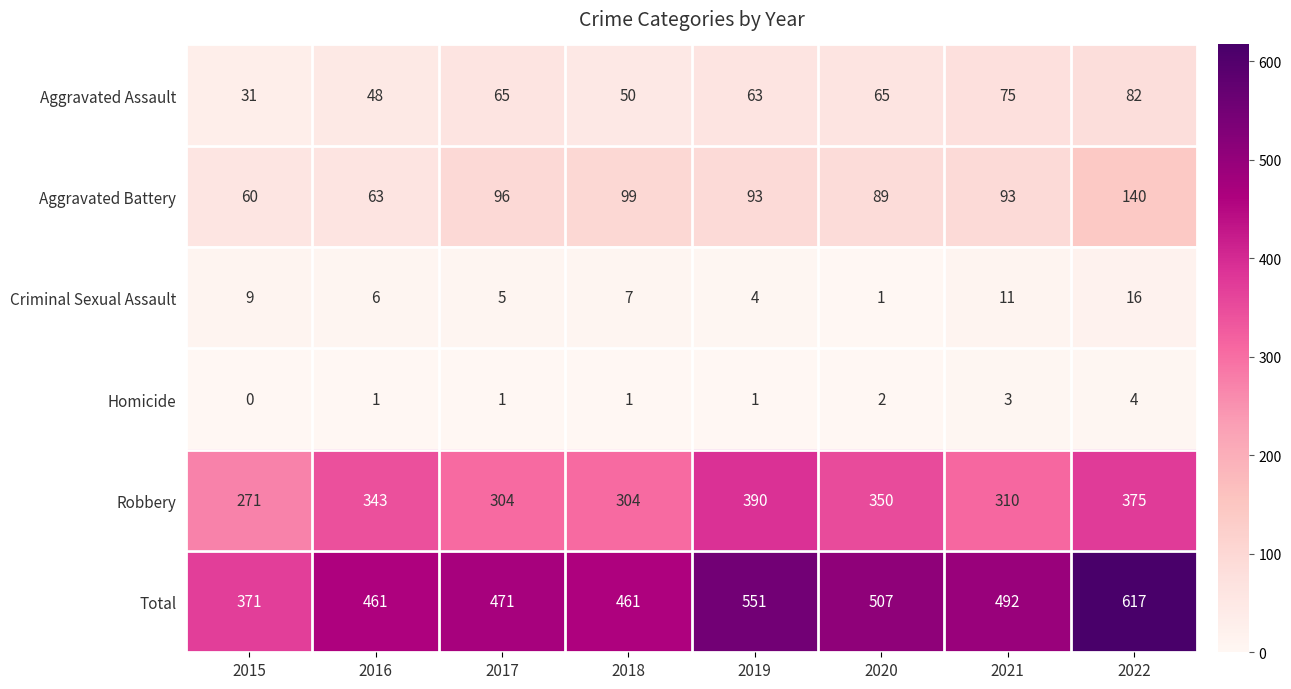

Which series changed the most between 2015 and 2020?

Total